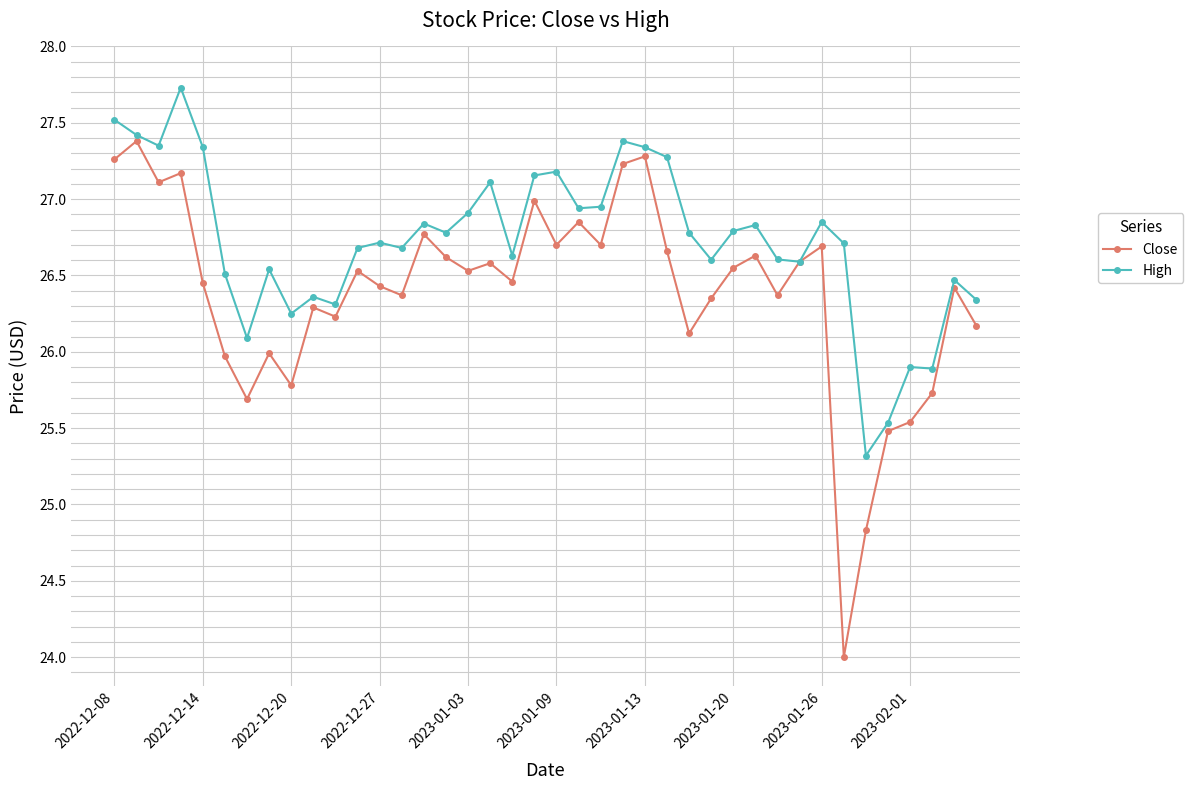

What is the minimum value shown in the chart?

24.0